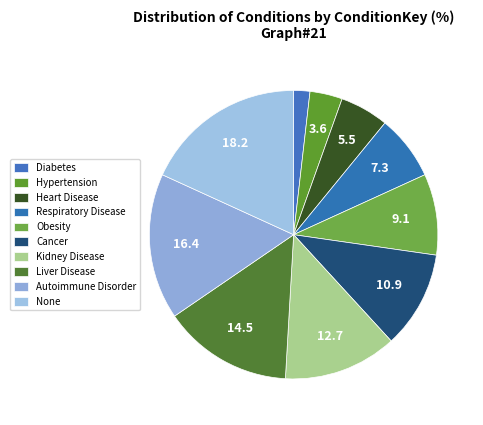

Which slice is the smallest?

Diabetes